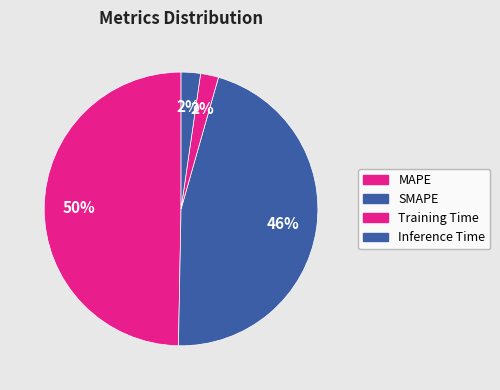

To the nearest percent, what is the difference between the largest and smallest slice percentages?

48%